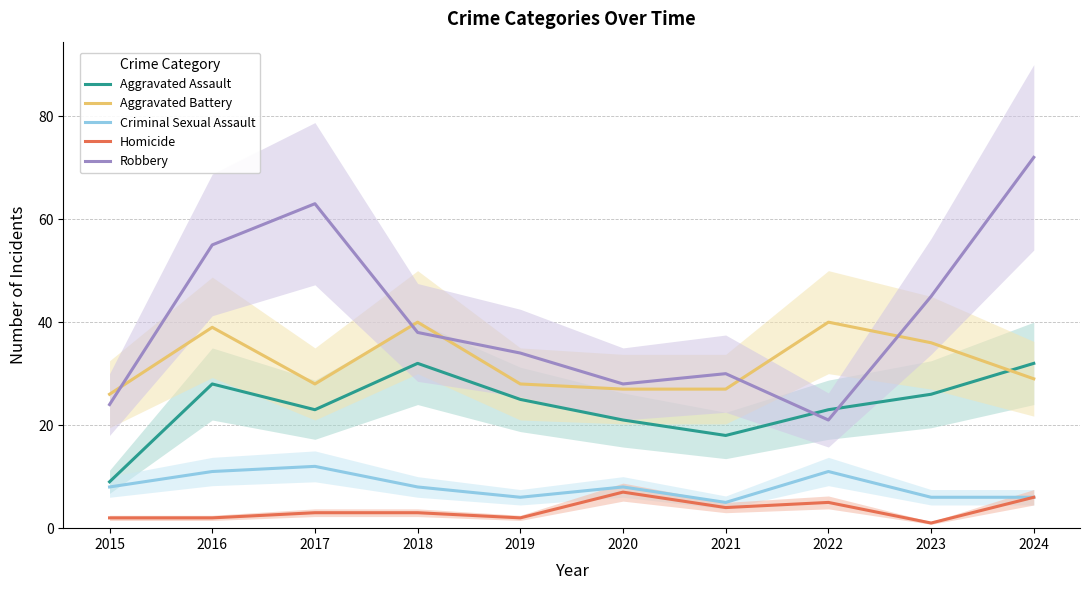

Rank the series at 2024 from highest to lowest value.

Robbery, Aggravated Assault, Aggravated Battery, Criminal Sexual Assault, Homicide